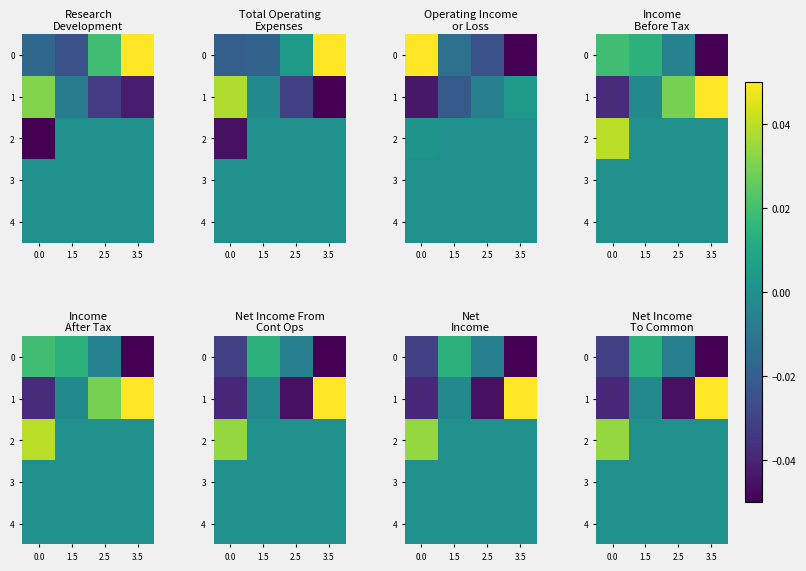

What is the maximum value shown in the chart?

0.1